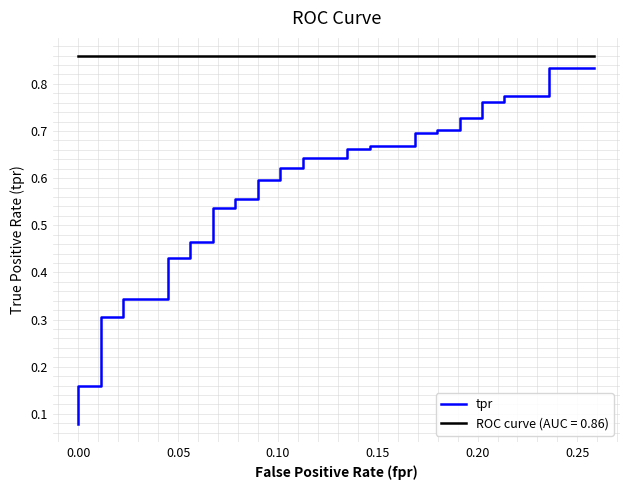

Reading left to right, list all the values displayed in this chart.

0.1	0.1	0.2	0.2	0.2	0.2	0.3	0.3	0.3	0.3	0.4	0.4	0.5	0.5	0.5	0.5	0.6	0.6	0.6	0.6	0.6	0.6	0.6	0.6	0.7	0.7	0.7	0.7	0.7	0.7	0.7	0.7	0.7	0.7	0.8	0.8	0.8	0.8	0.8	0.8